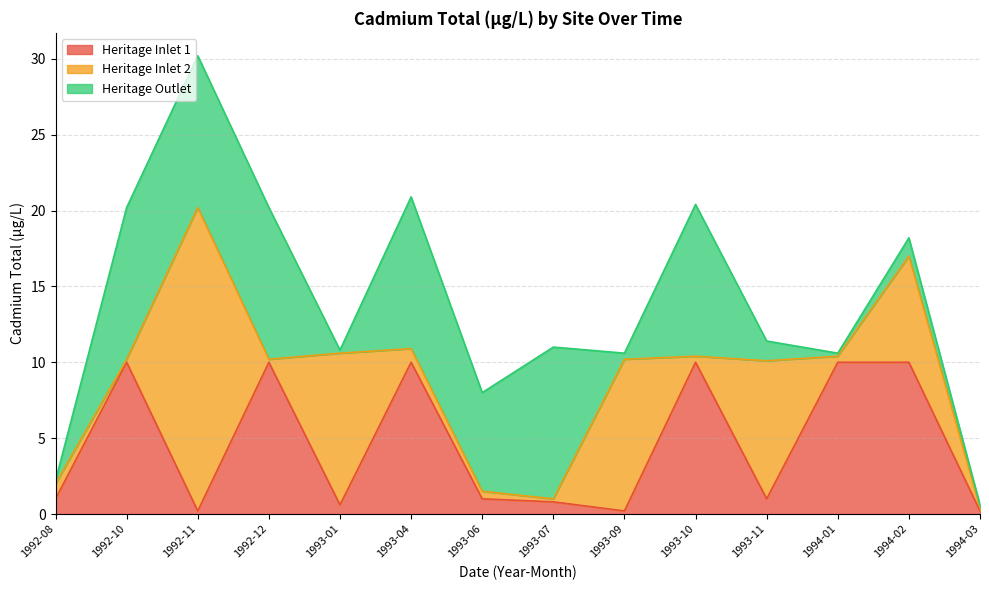

How many lines are shown in the chart?

3